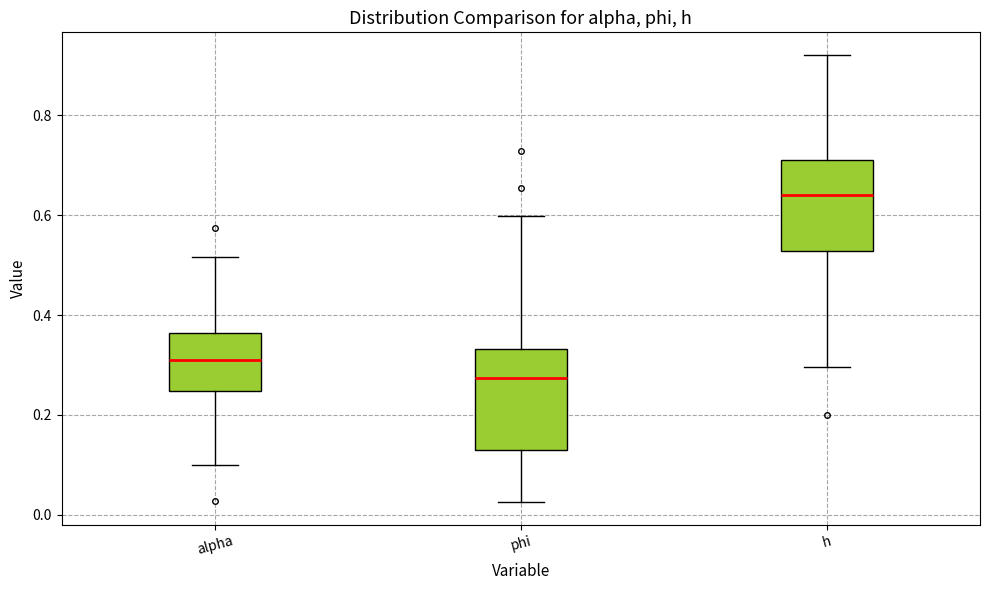

Where is the upper edge of the box for h on the y-axis? The values are not printed on the chart, so give them approximately, as read against the axis.

0.72